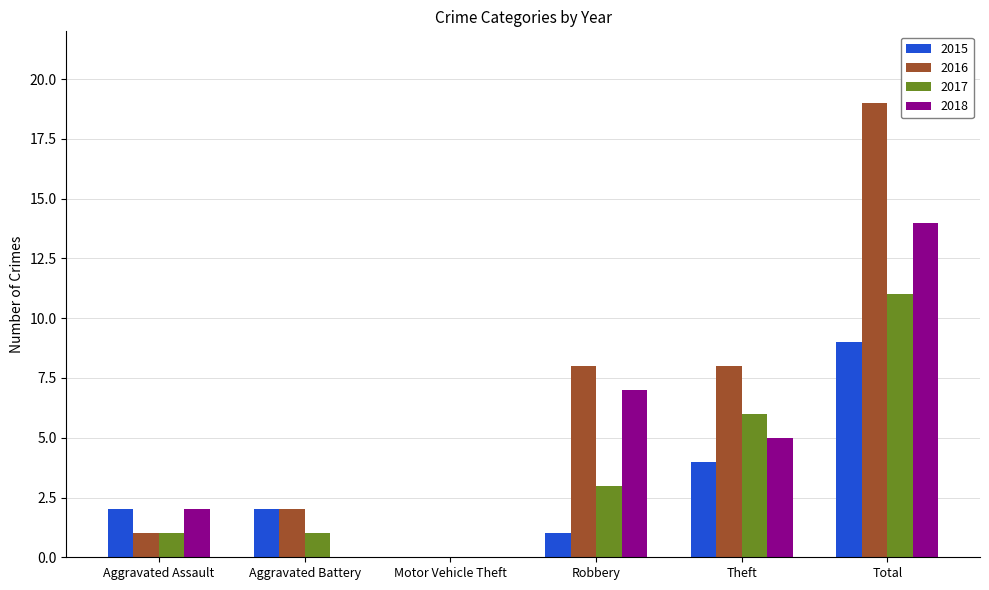

What is the average value of the 2016 series?

6